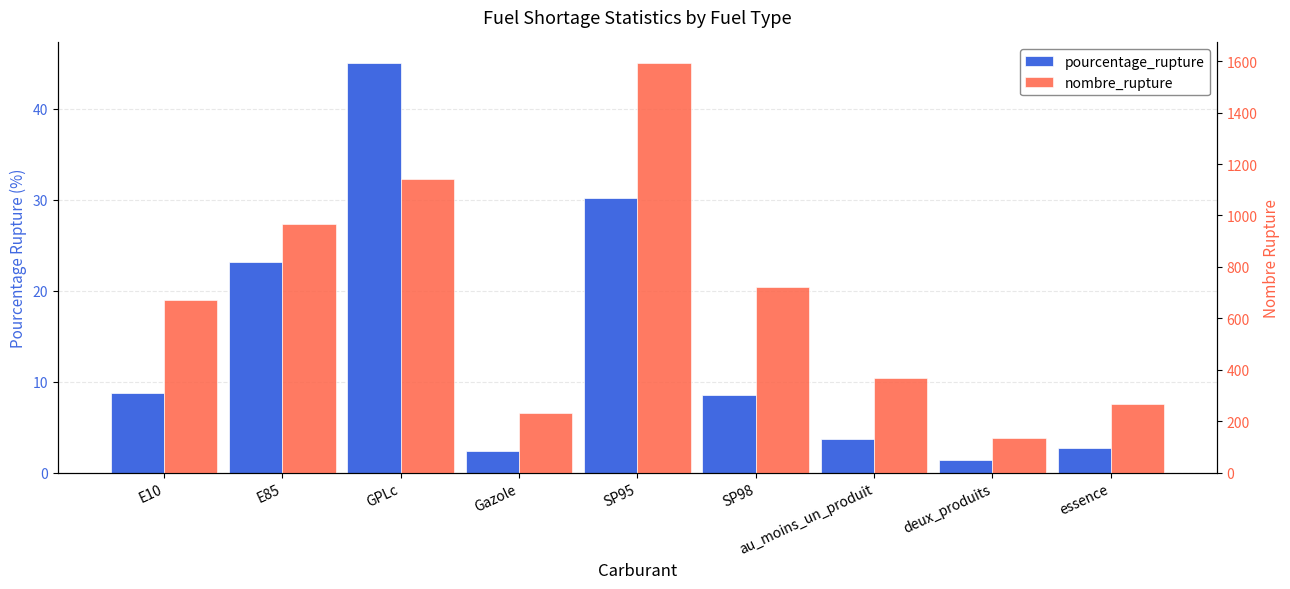

The pourcentage_rupture series shows 73.2 at GPLc. True or false?

False